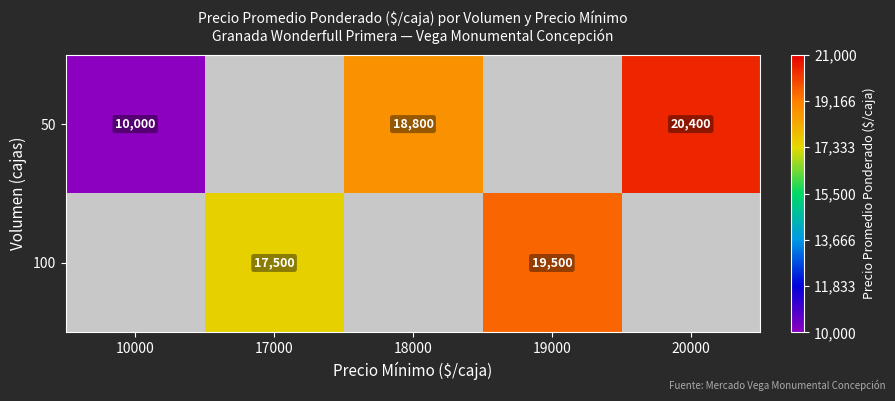

True or false: 100 has a value of 17500 at 17000.

True